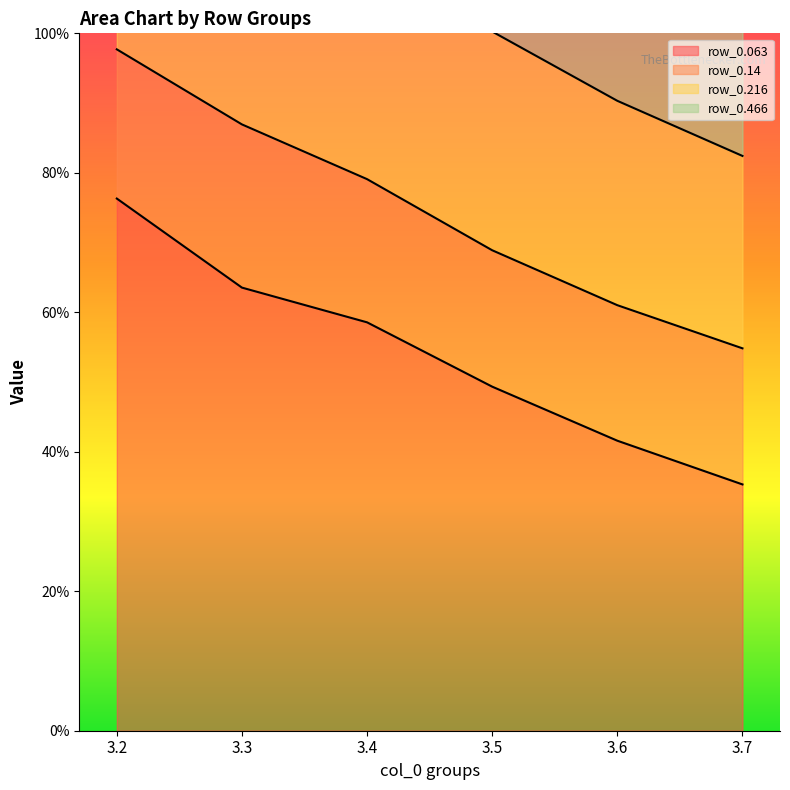

Read the row_0.466 value at 3.7.

0.8